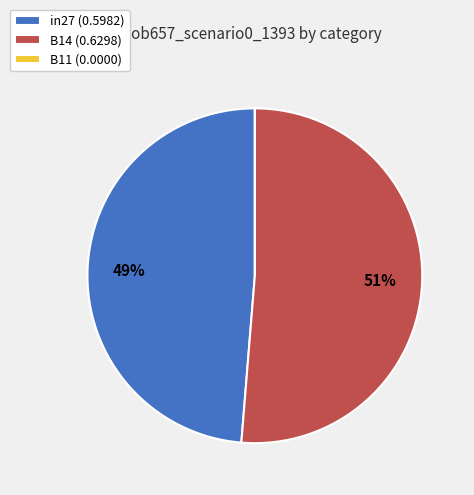

The in27 (0.5982) slice represents 42% of the pie. True or false?

False